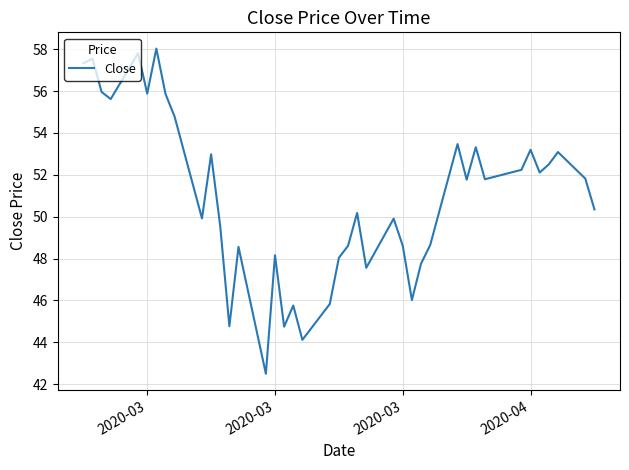

What is the difference between the maximum and minimum values?

15.5